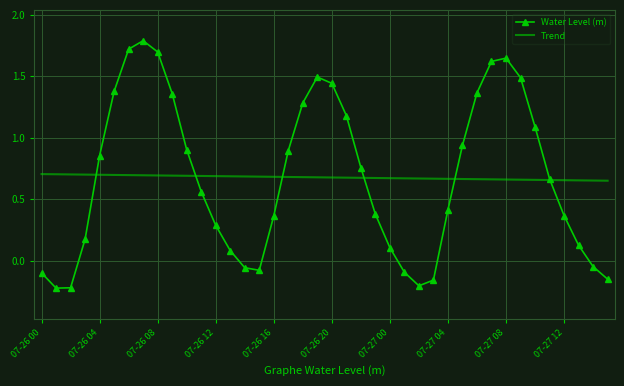

List the series in order of their peak value, lowest first.

Trend, Water Level (m)